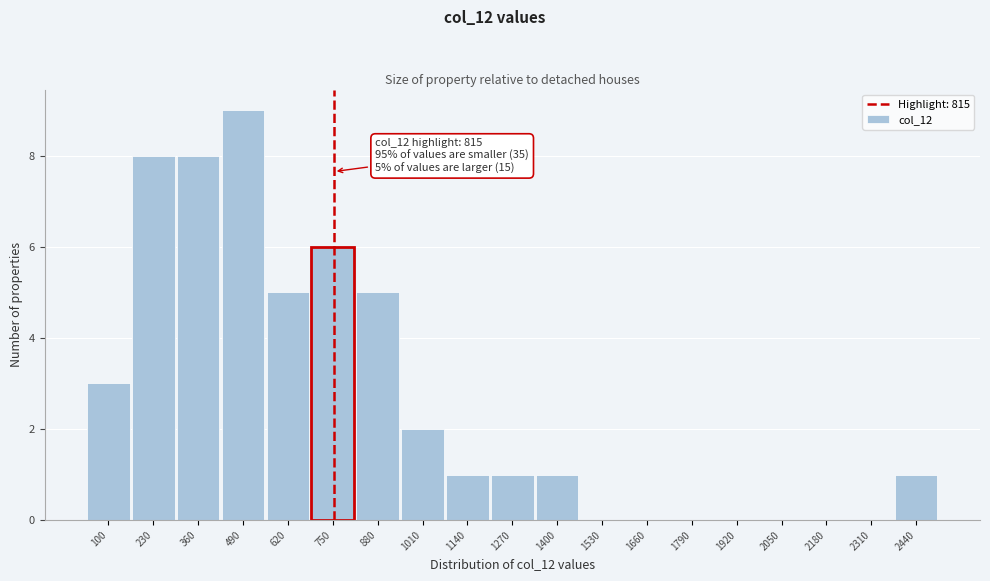

Reading left to right, extract all data points from this chart.

100=3	230=8	360=8	490=9	620=5	750=6	880=5	1010=2	1140=1	1270=1	1400=1	1530=0	1660=0	1790=0	1920=0	2050=0	2180=0	2310=0	2440=1